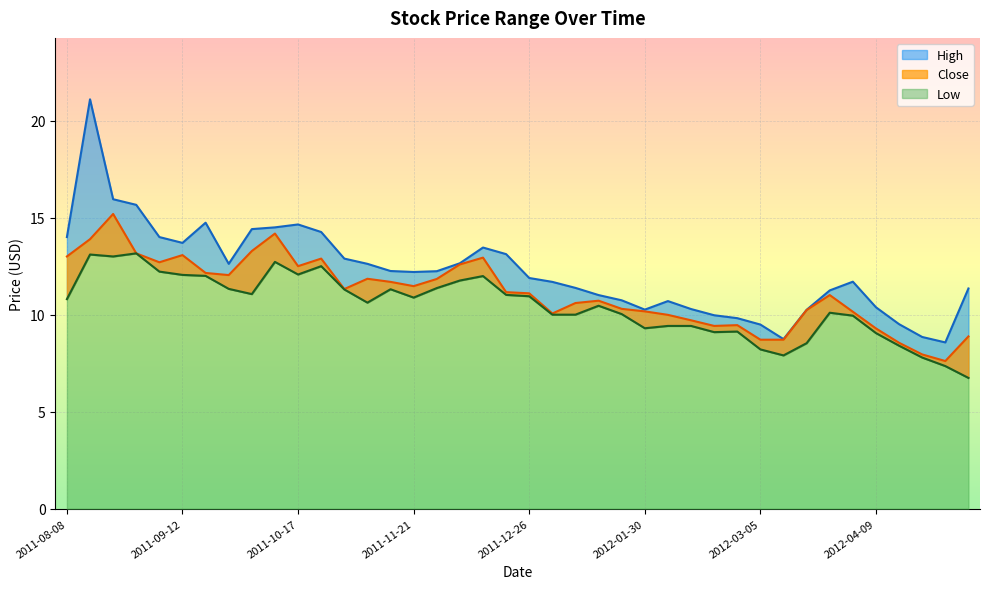

Rank the categories by Close value from highest to lowest.

2011-08-22, 2011-10-10, 2011-08-15, 2011-10-03, 2011-08-29, 2011-09-12, 2011-08-08, 2011-12-12, 2011-10-24, 2011-09-05, 2011-12-05, 2011-10-17, 2011-09-19, 2011-09-26, 2011-11-07, 2011-11-28, 2011-11-14, 2011-11-21, 2011-10-31, 2011-12-19, 2011-12-26, 2012-03-26, 2012-01-16, 2012-01-09, 2012-01-23, 2012-03-19, 2012-01-30, 2012-04-02, 2012-01-02, 2012-02-06, 2012-02-13, 2012-02-27, 2012-02-20, 2012-04-09, 2012-05-07, 2012-03-05, 2012-03-12, 2012-04-16, 2012-04-23, 2012-04-30